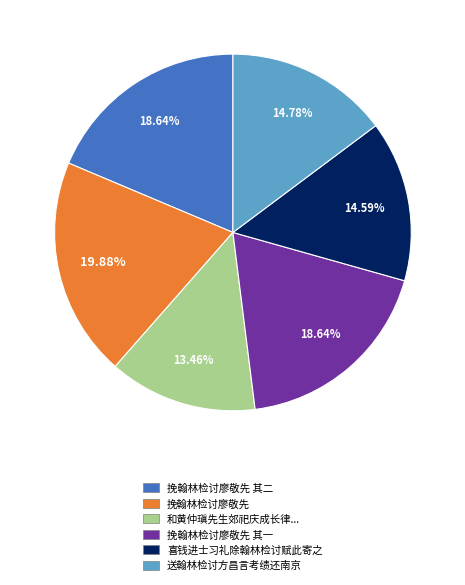

Between 挽翰林检讨廖敬先 and 挽翰林检讨廖敬先 其二, which is larger?

挽翰林检讨廖敬先